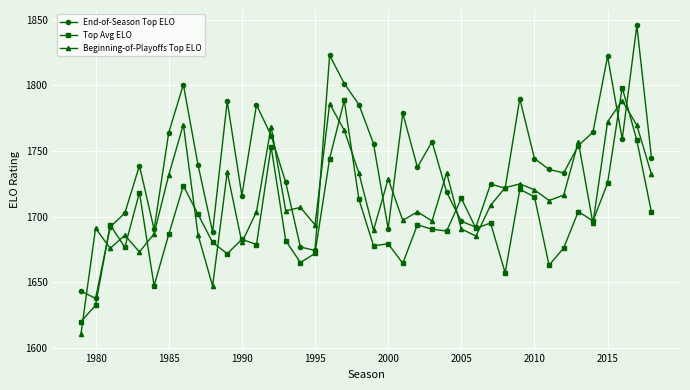

List the series in order of their peak value, lowest first.

Beginning-of-Playoffs Top ELO, Top Avg ELO, End-of-Season Top ELO